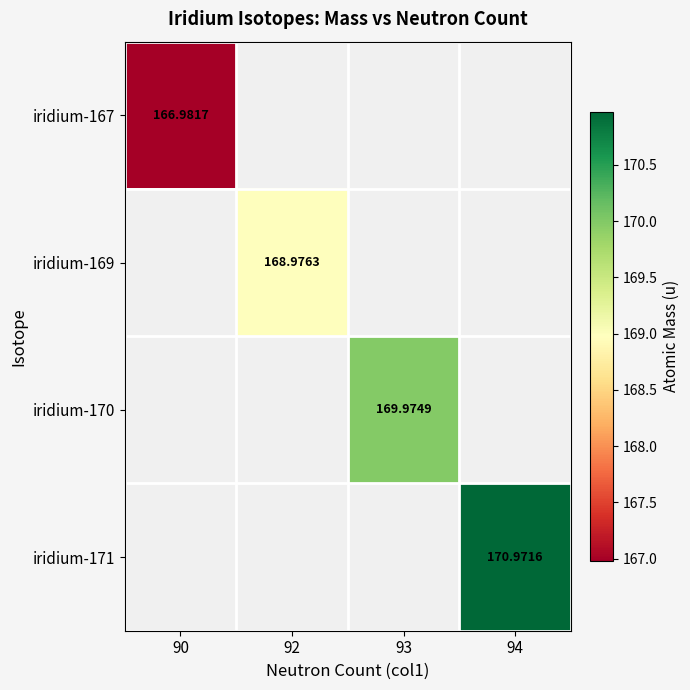

At how many categories does at least one series exceed 167?

3